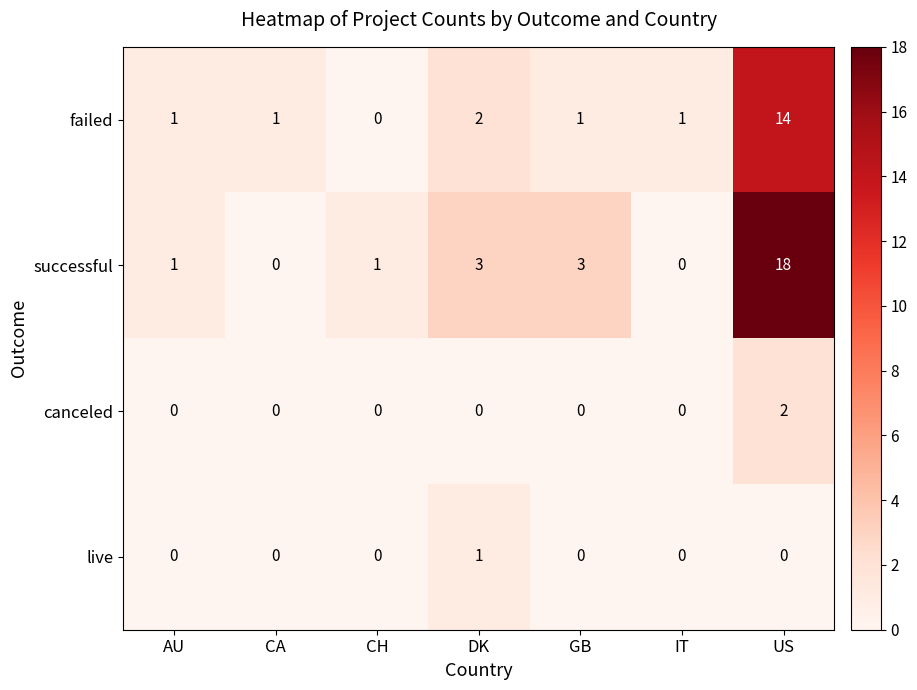

Which category has the highest value across all series?

US